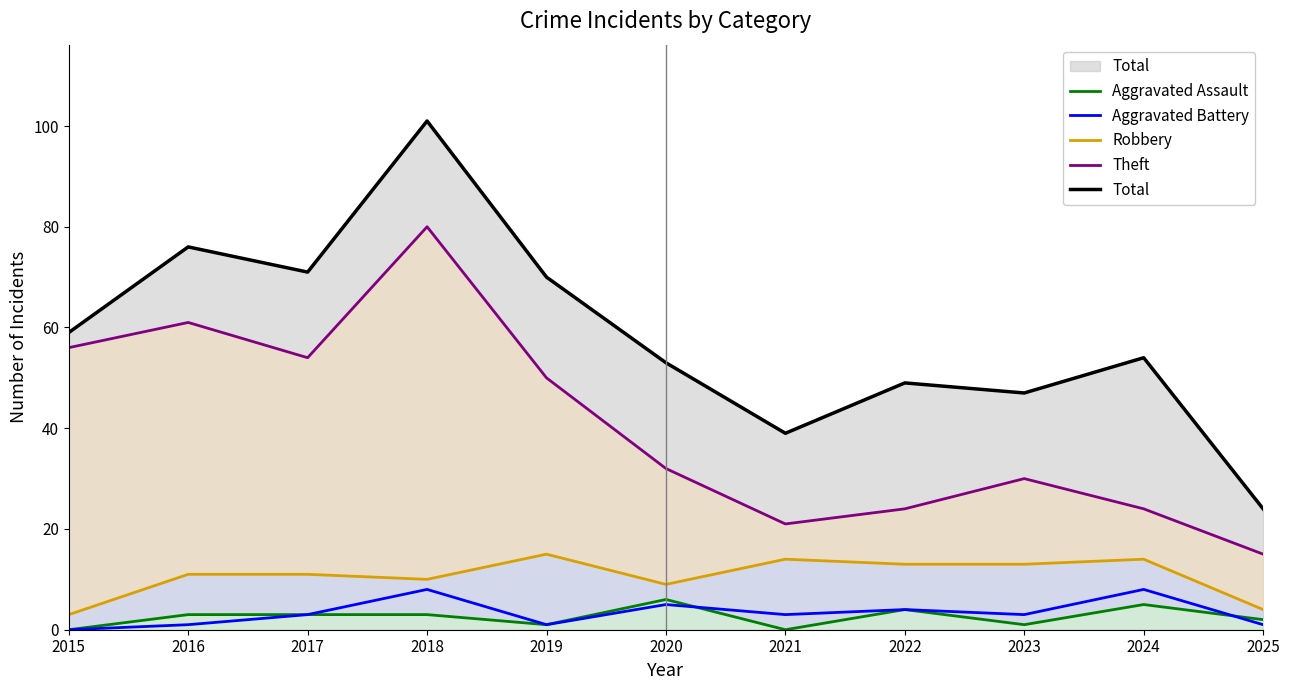

Which series changed the most between 2020 and 2025?

Total